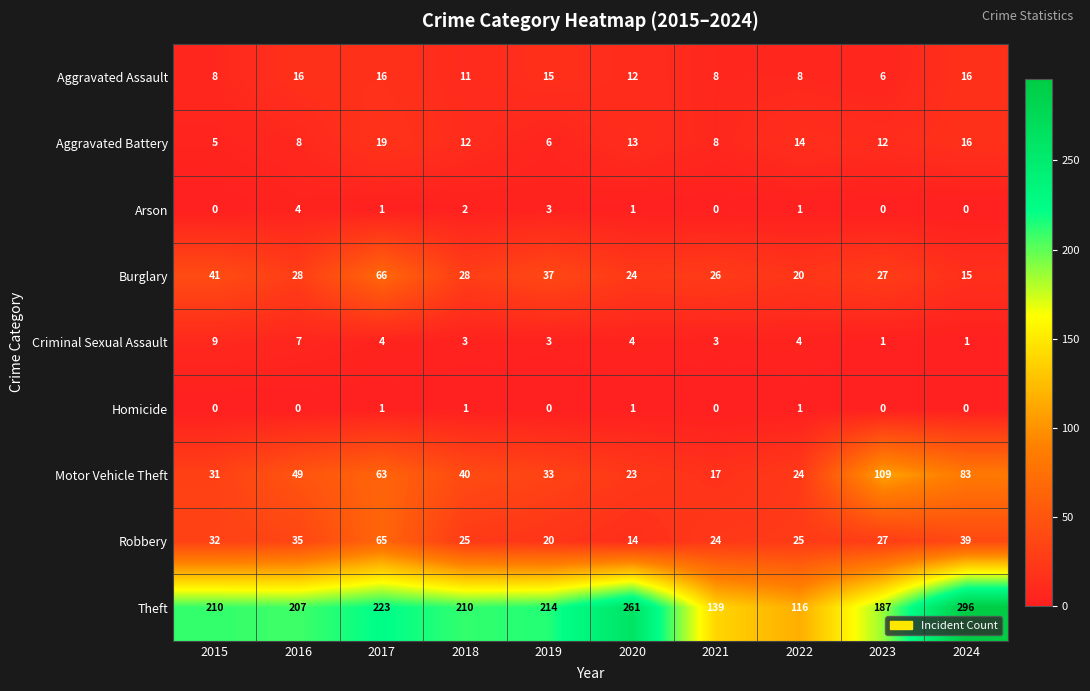

Count the number of data series in this chart.

9